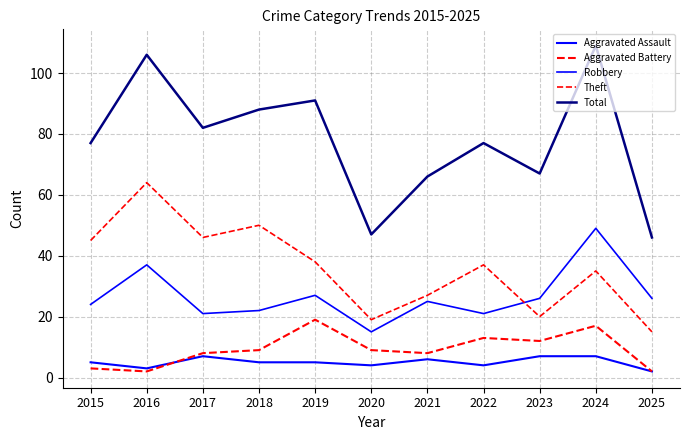

Is this an area chart (filled region under the line)?

No